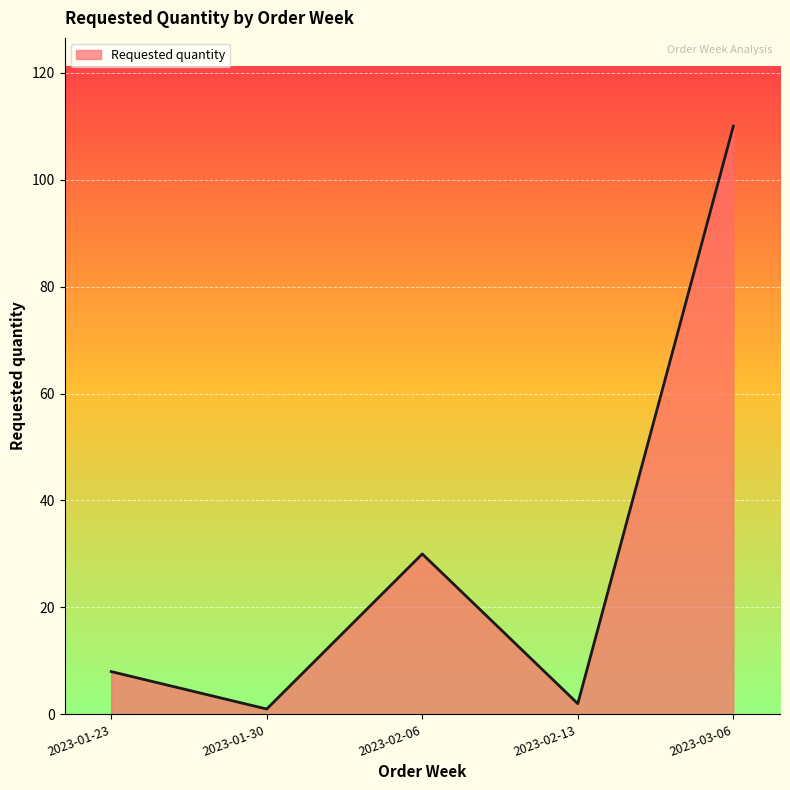

True or false: the data shows 110 at 2023-03-06.

True